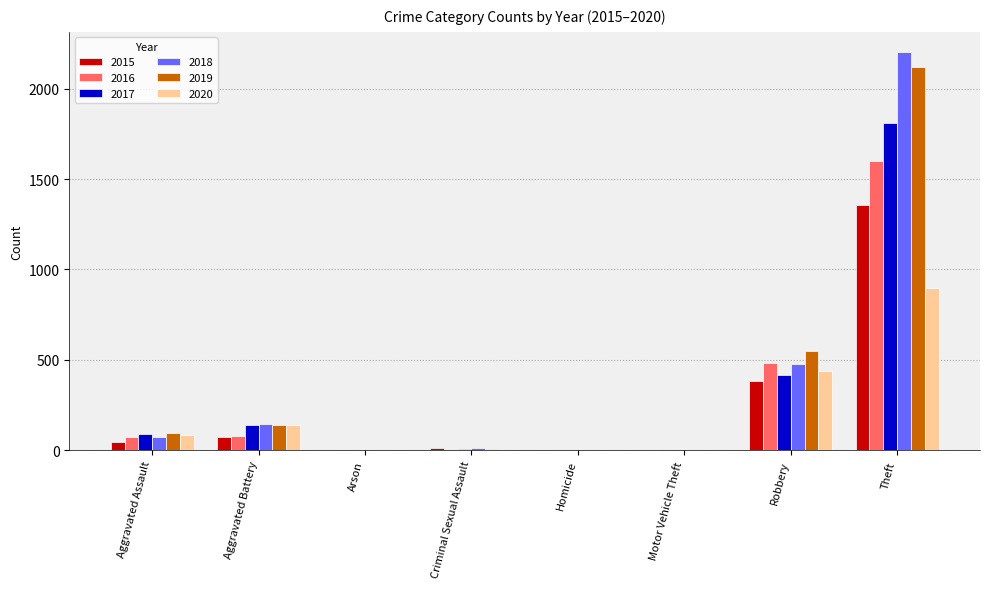

What is the sum of all 2015 values?

1871